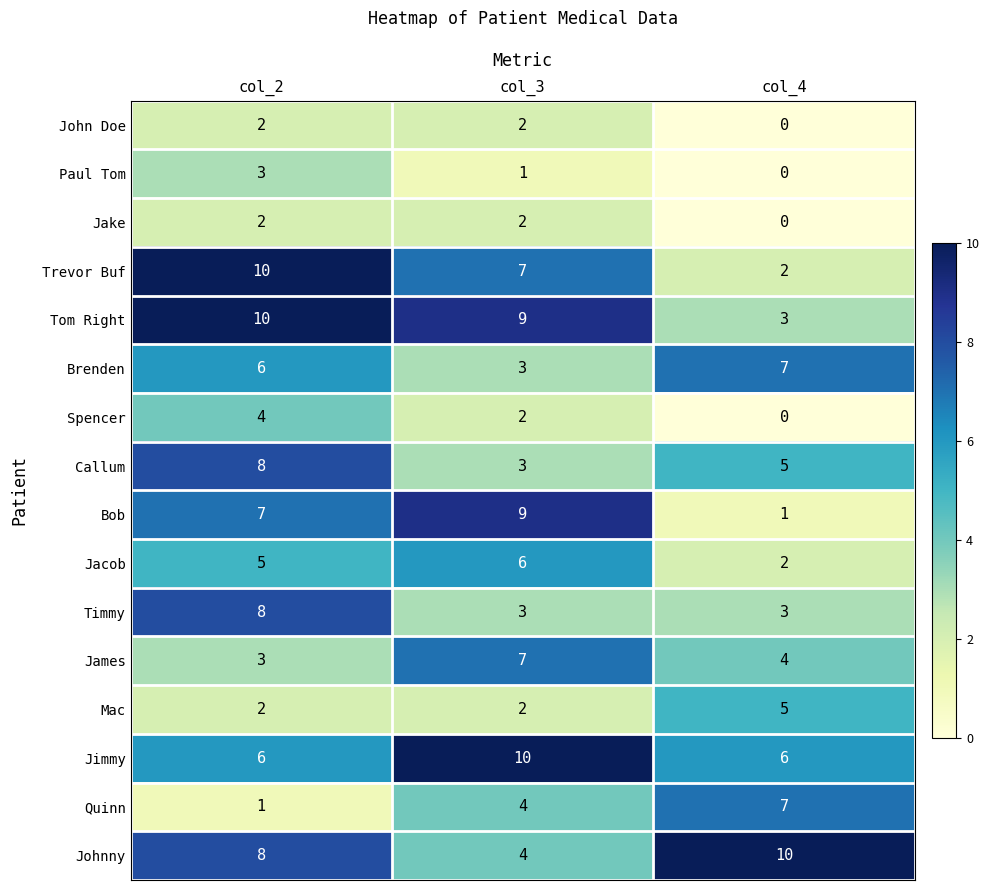

How many Johnny values are between 4 and 10?

3